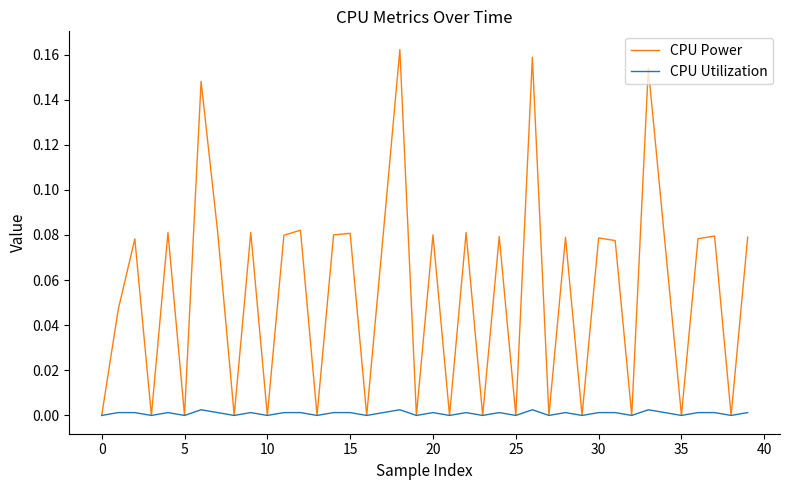

Which series has the largest range (max minus min)?

CPU Power